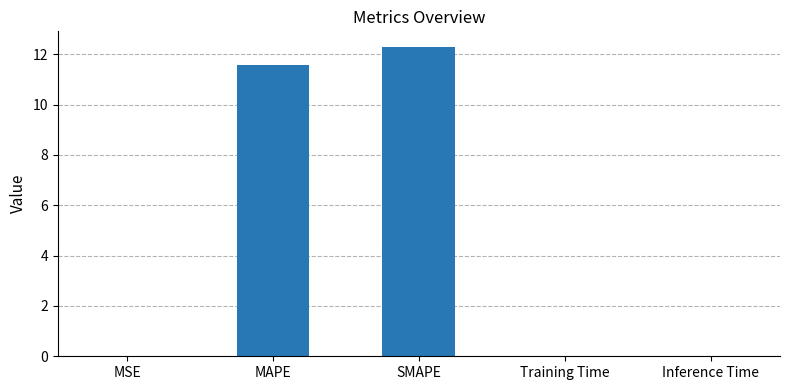

What is the maximum value shown in the chart?

12.3